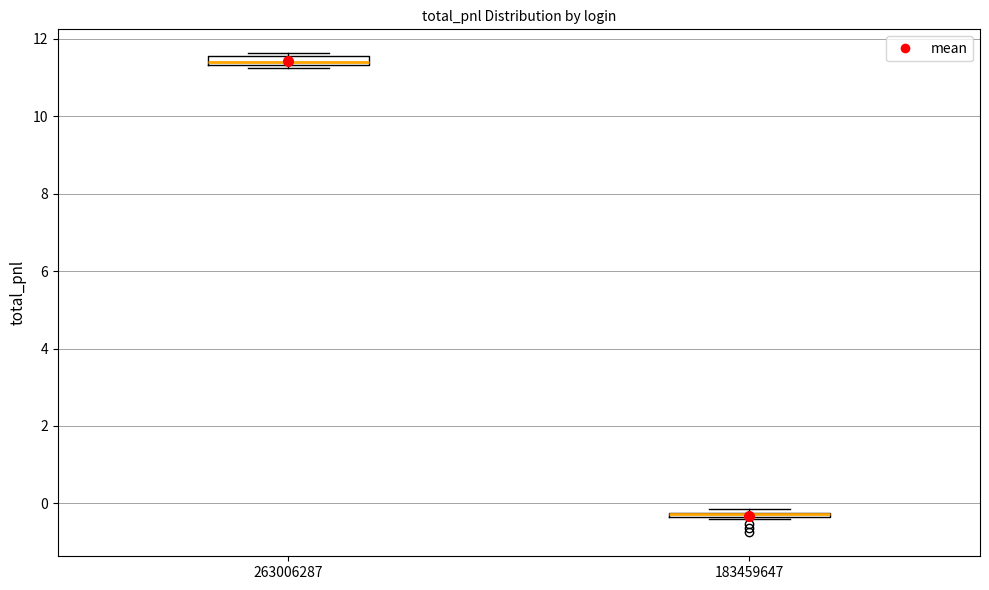

Where is the upper edge of the box at x = 183459647 on the y-axis? The values are not printed on the chart, so give them approximately, as read against the axis.

-0.2